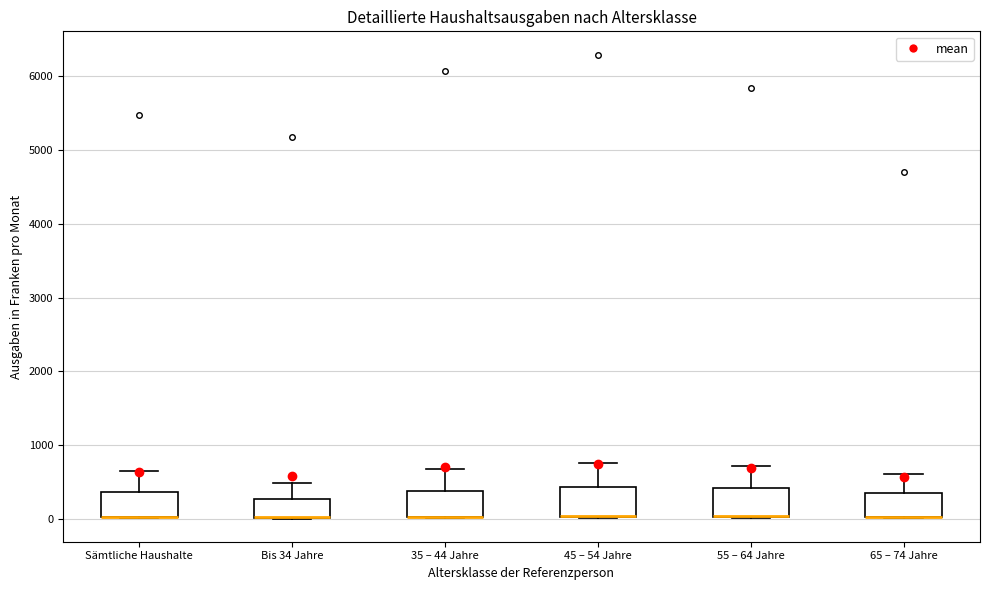

Where is the lower edge of the box for 65 – 74 Jahre on the y-axis? The values are not printed on the chart, so give them approximately, as read against the axis.

0